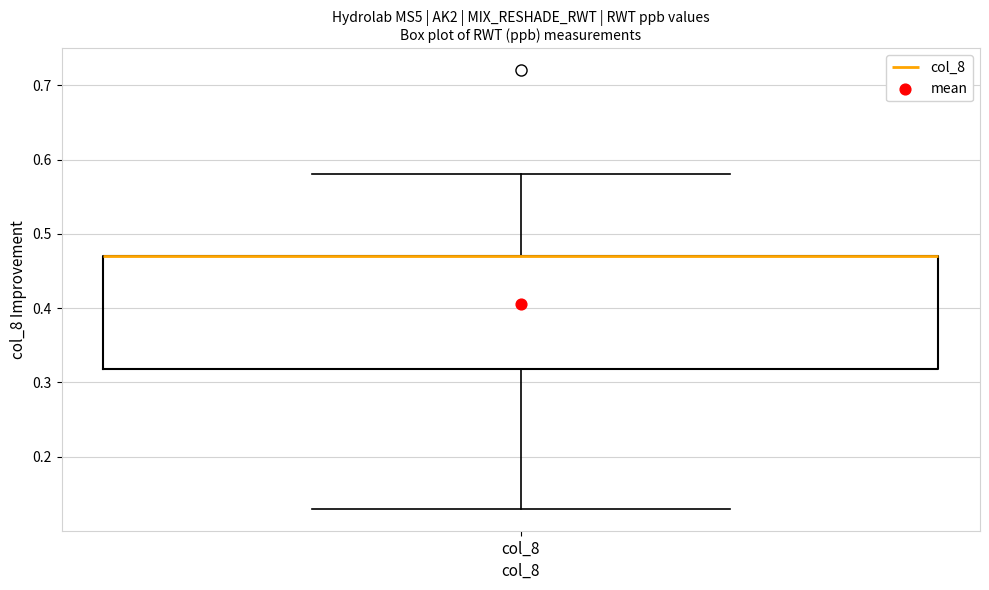

Read this box plot against the y-axis: the position of the median line, the range covered by the box, and the ends of both whiskers. The values are not printed on the chart, so give them approximately, as read against the axis.

median 0.47 (drawn on the box's upper edge), box 0.32 to 0.47, whiskers 0.13 to 0.58